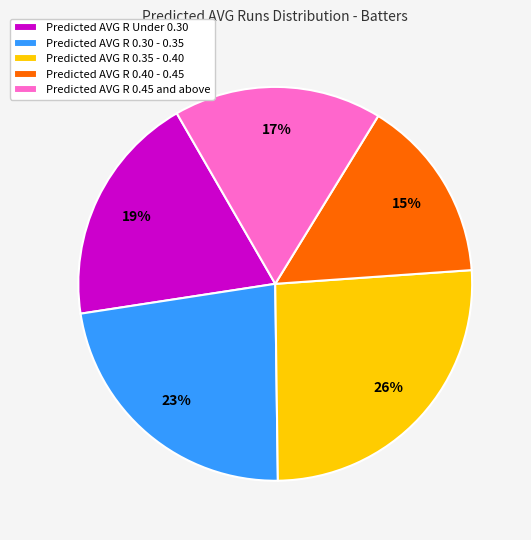

Is there a majority slice in this chart?

No